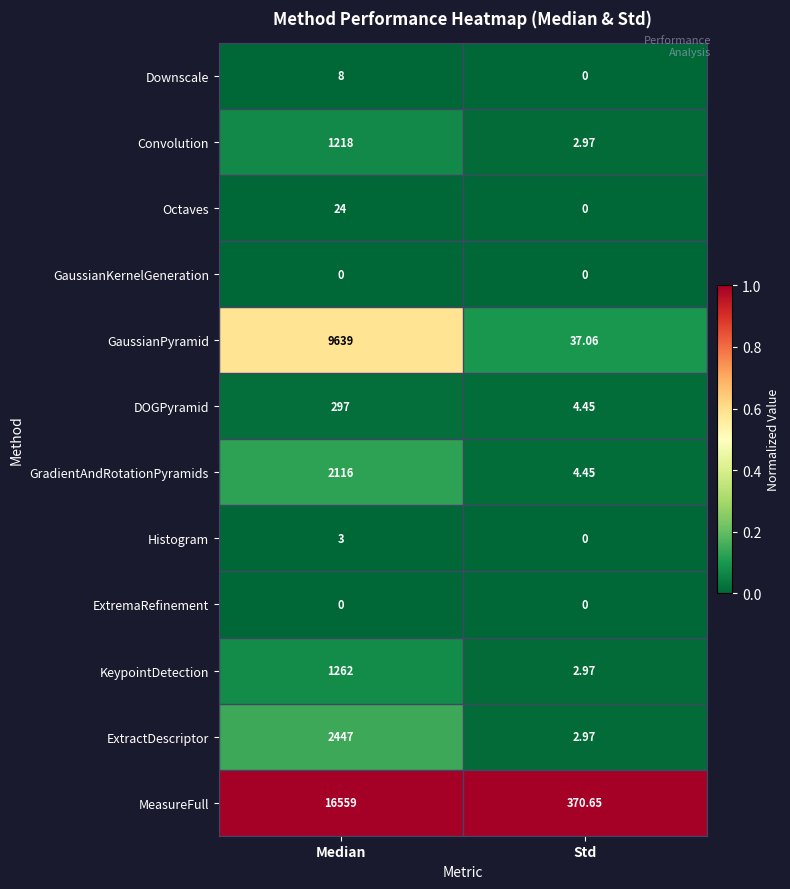

At which category is the sum across all series the highest?

Median